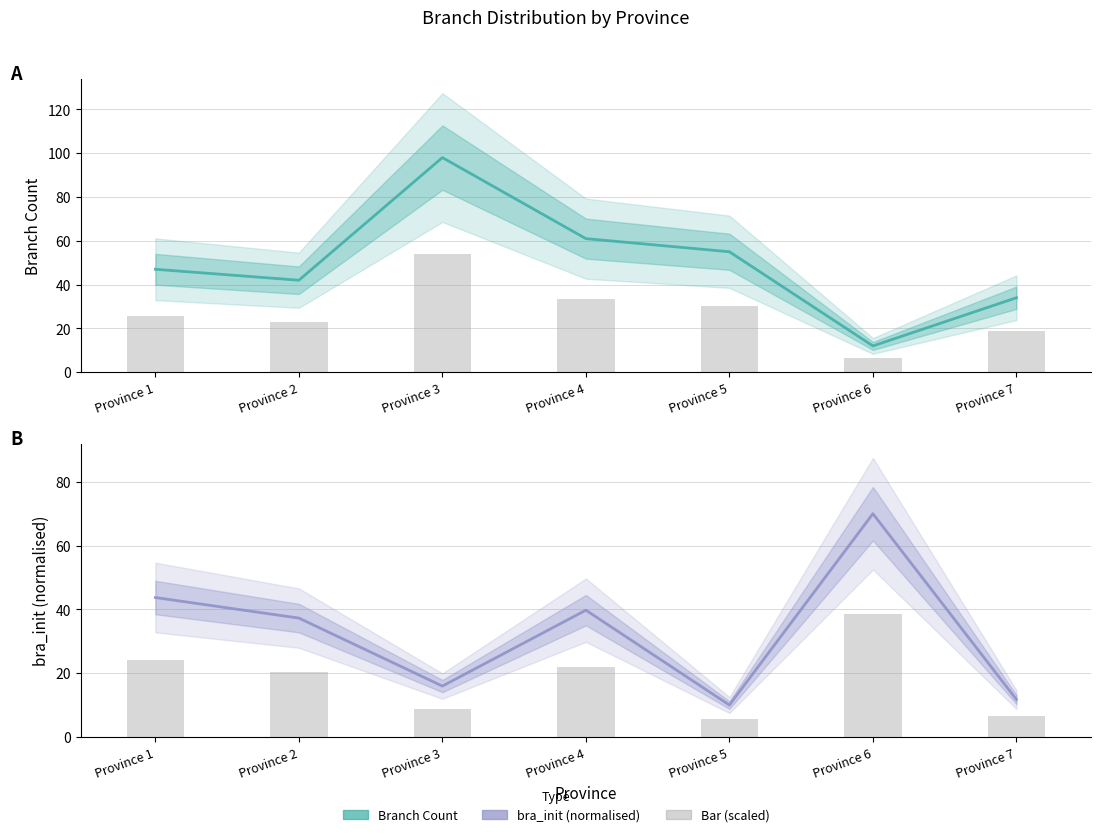

What is the value of the bra_init (normalised) bar at the 3rd from the left?

16.0